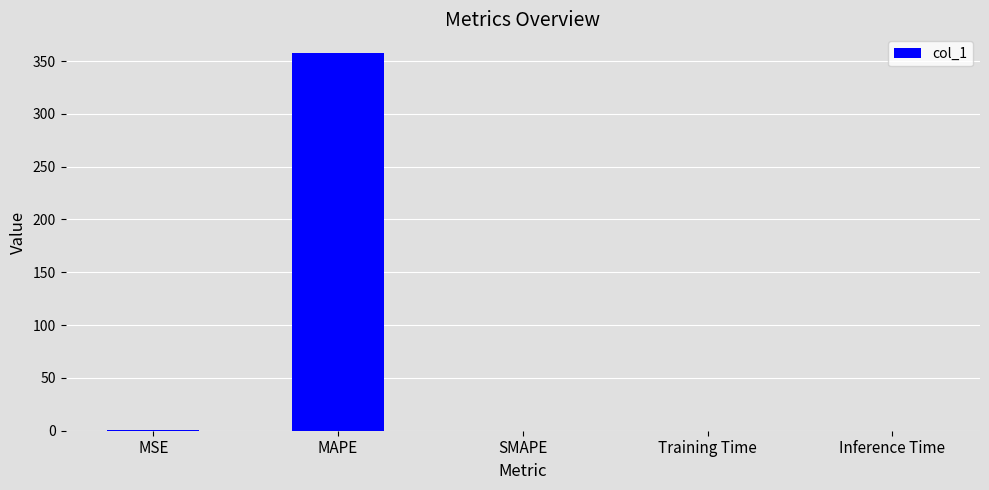

Between MAPE and Inference Time, which is larger?

MAPE